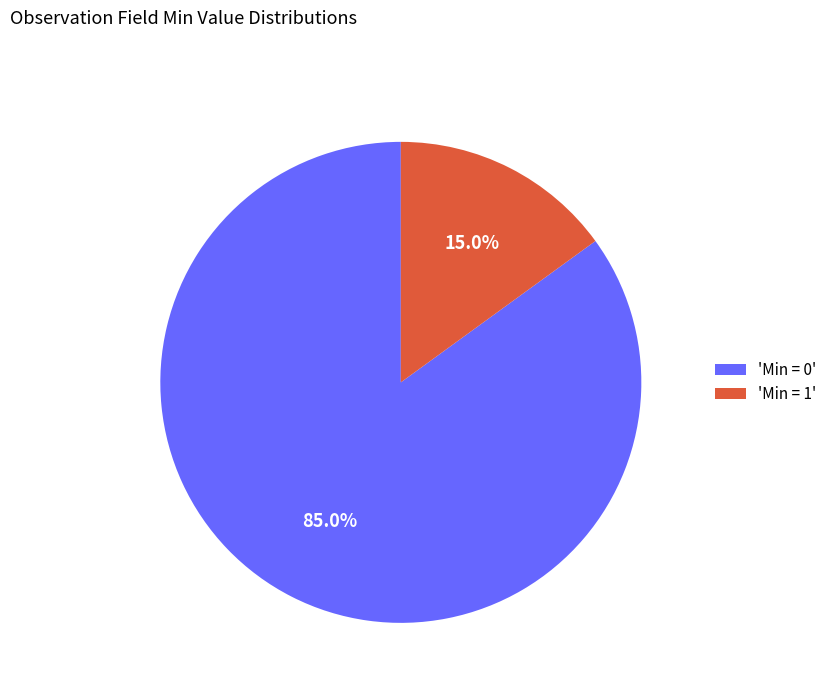

What percentage do 'Min = 0' and 'Min = 1' together represent?

100.0%